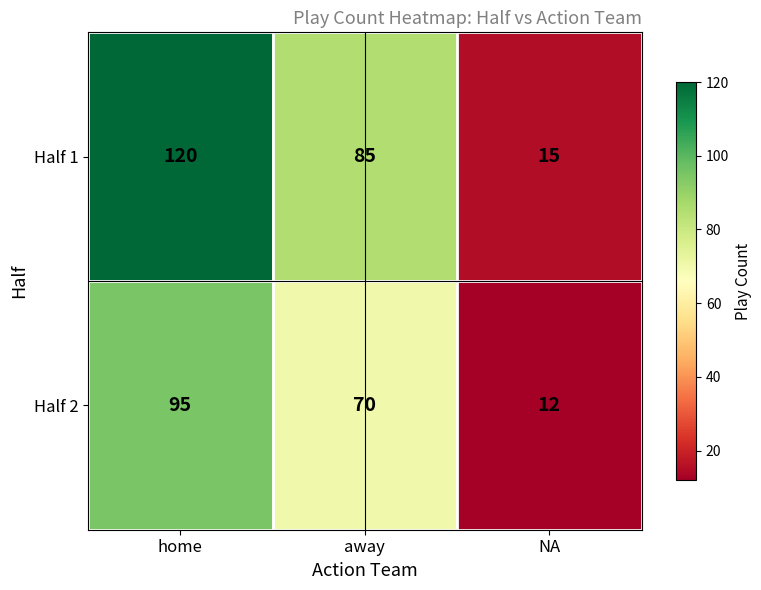

Which series has the largest range (max minus min)?

Half 1